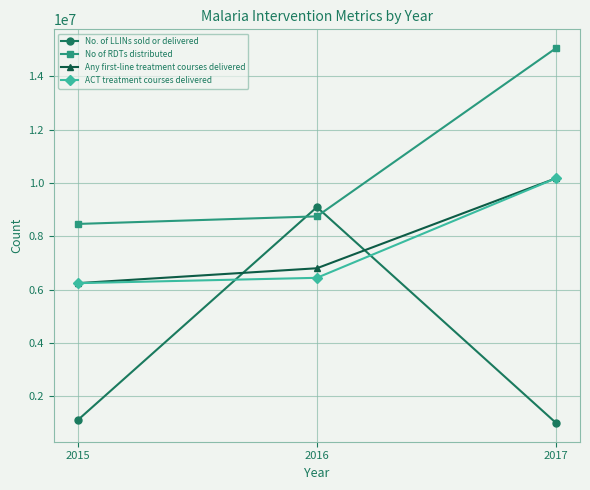

Which category has the highest value in the No of RDTs distributed series?

2017